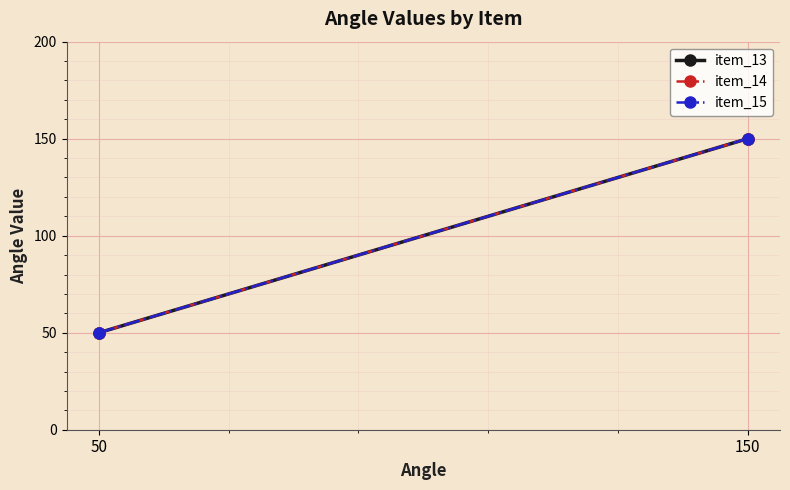

How many values in the item_14 series are below 150?

1